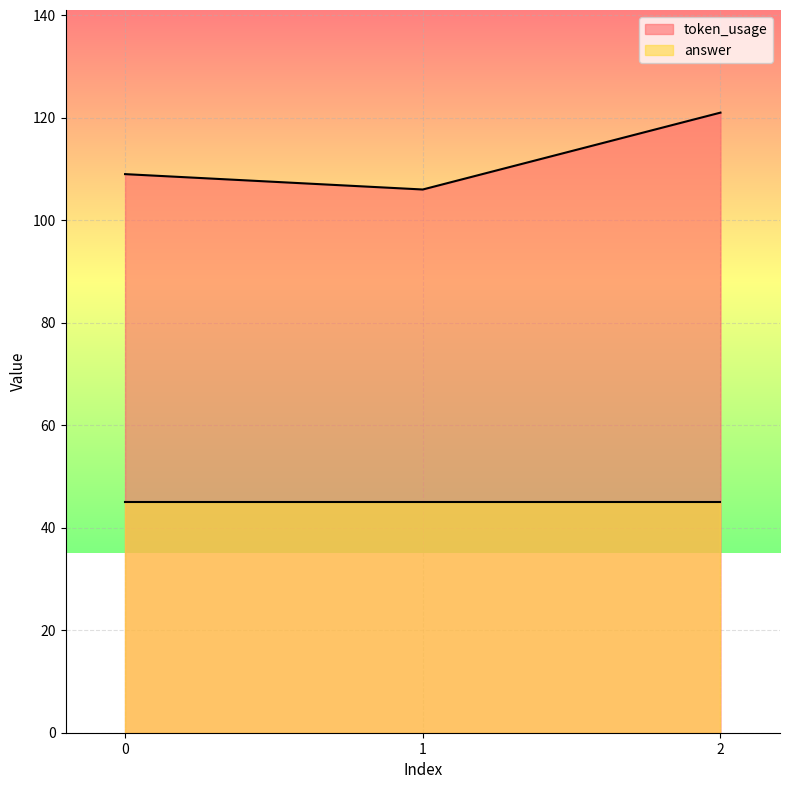

What is the difference between the maximum and second lowest values?

12